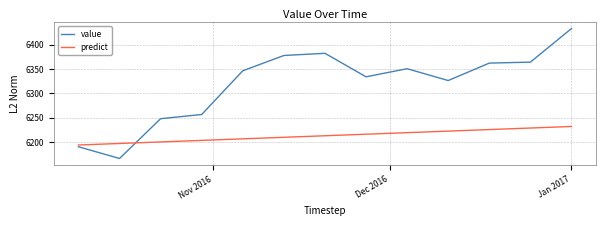

Rank the series by their average value, from lowest to highest.

predict, value